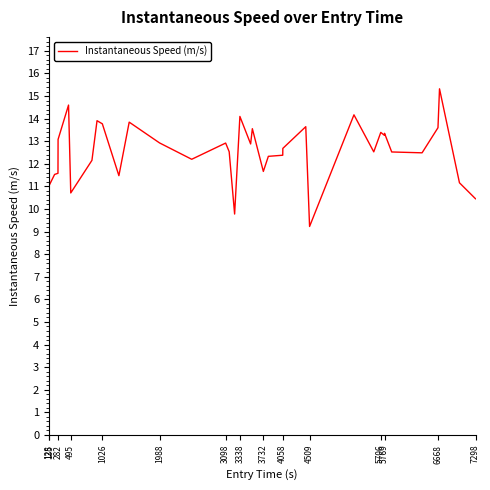

What is the difference between the maximum and minimum values?

6.1